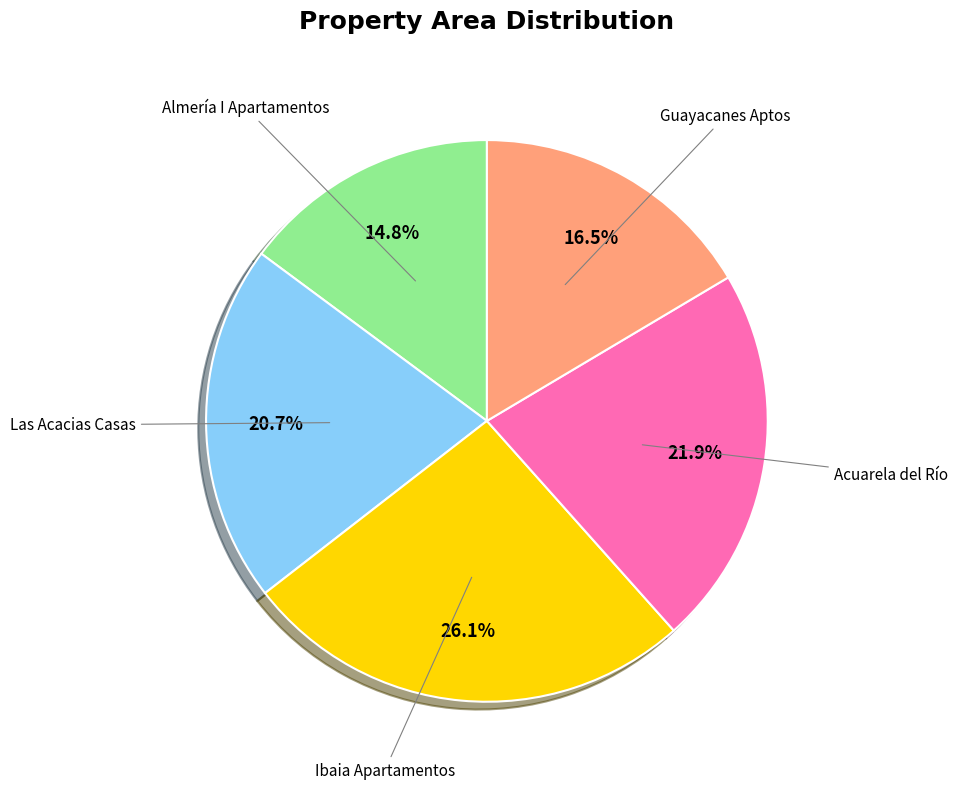

Rank the categories by value from lowest to highest.

Almería I Apartamentos, Guayacanes Aptos, Las Acacias Casas, Acuarela del Río, Ibaia Apartamentos